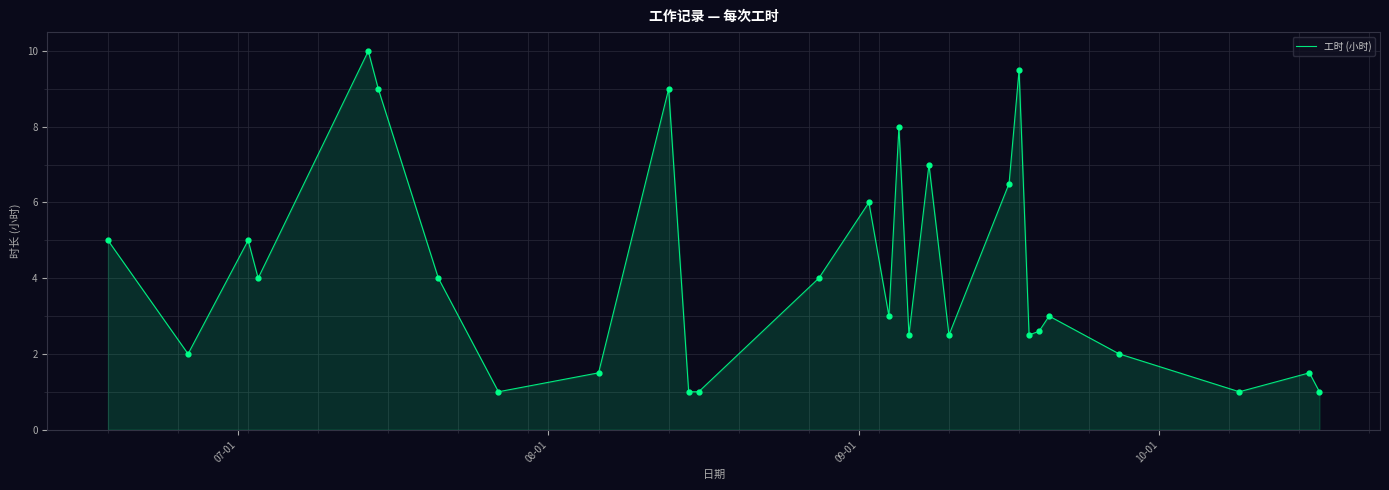

What is the smallest value displayed?

1.0